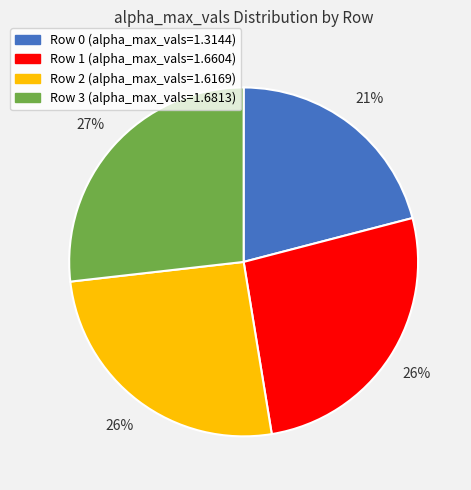

Count the number of slices in the pie.

4